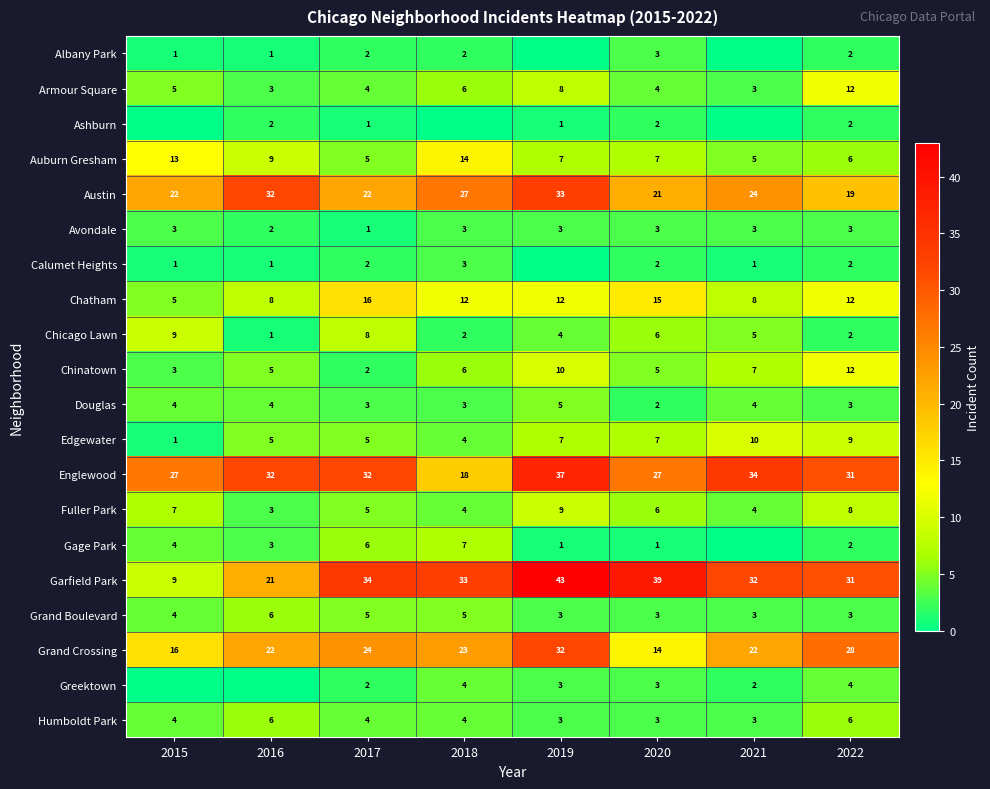

At which label does Fuller Park reach its minimum?

2016